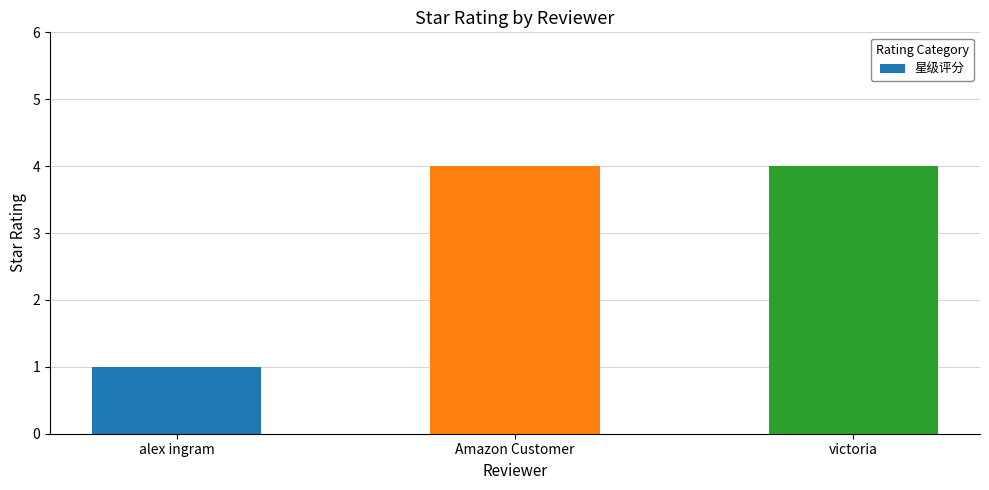

True or false: the data shows 4 at Amazon Customer.

True